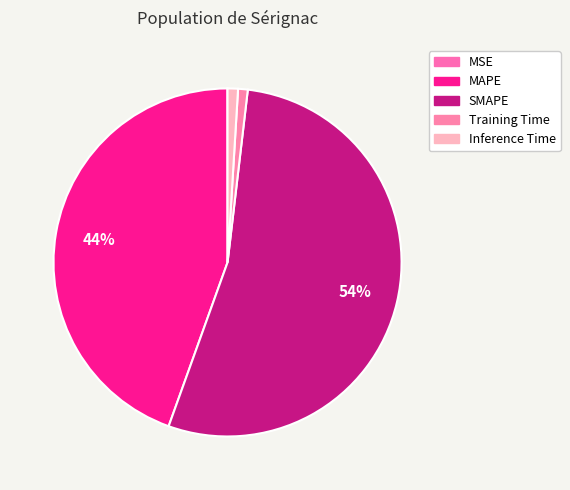

Is there any slice that represents more than half of the pie?

Yes